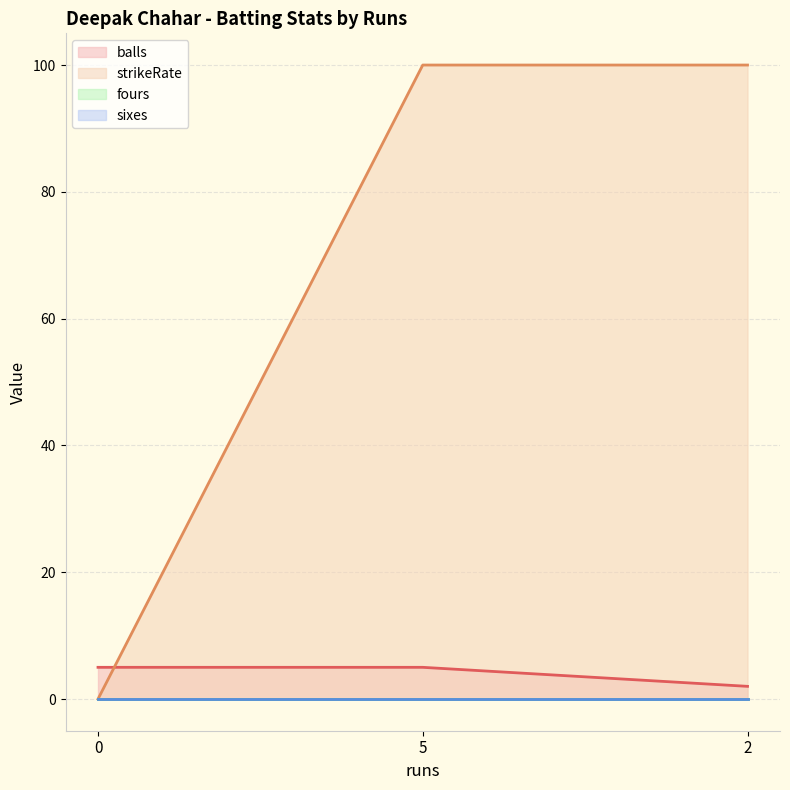

What position from the left is 0?

1